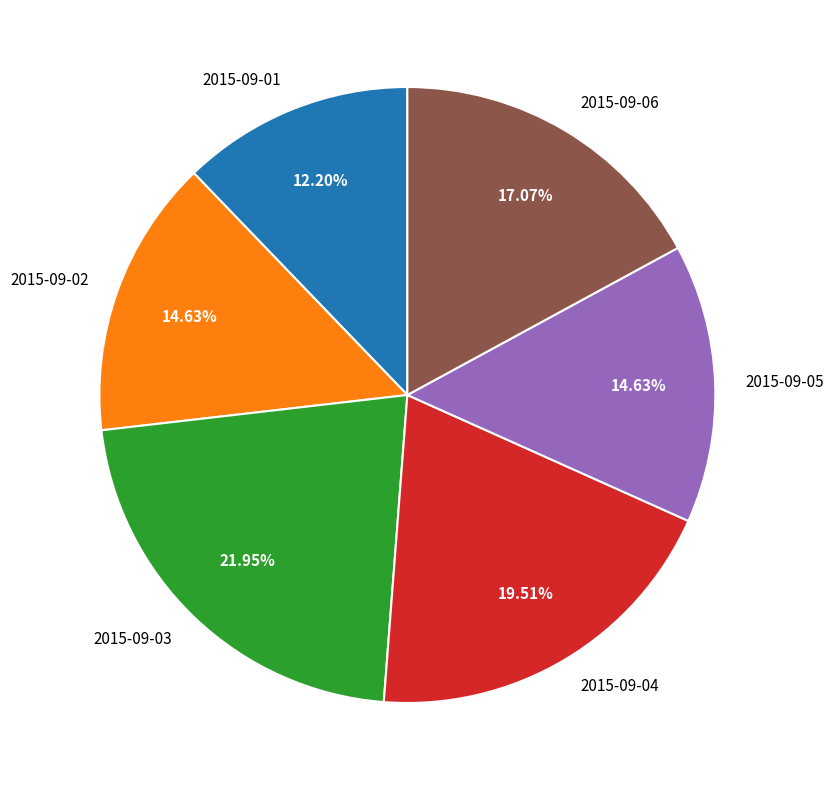

Is there a majority slice in this chart?

No